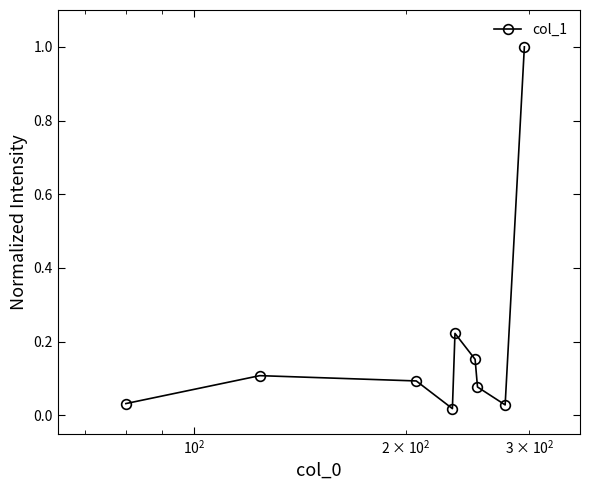

What is the difference between the maximum and minimum values?

1.0